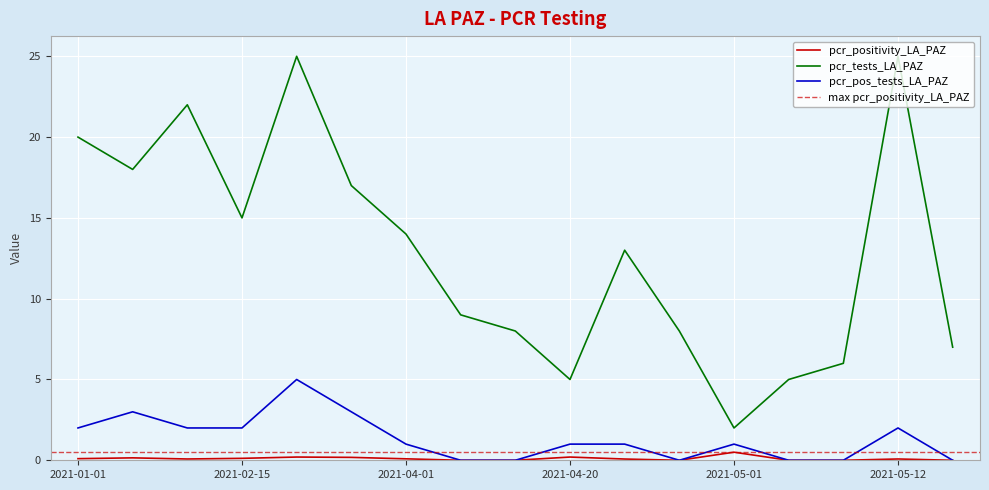

What is the sum of all pcr_positivity_LA_PAZ values?

1.8